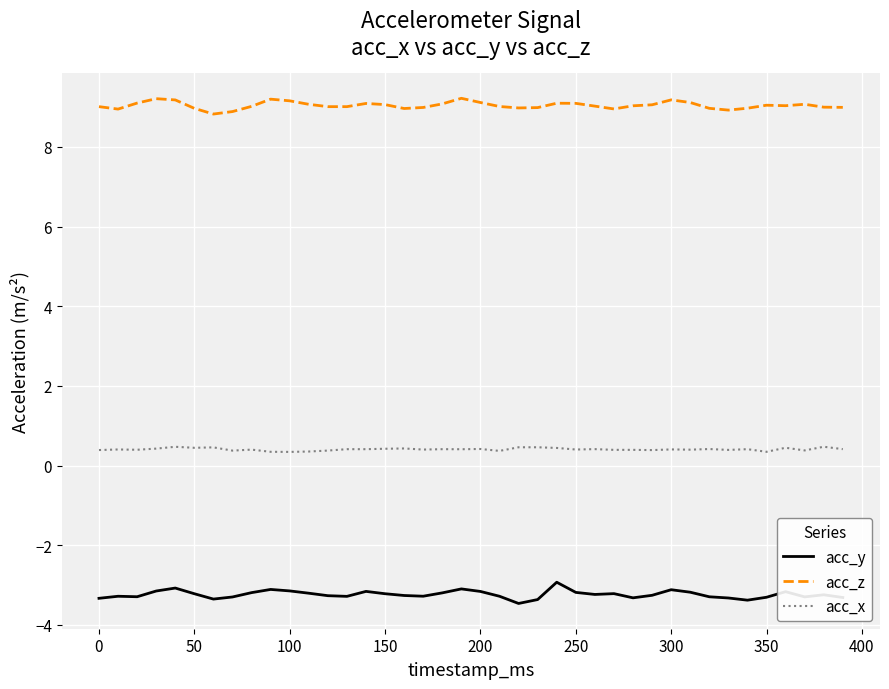

What is the minimum value shown in the chart?

-3.5